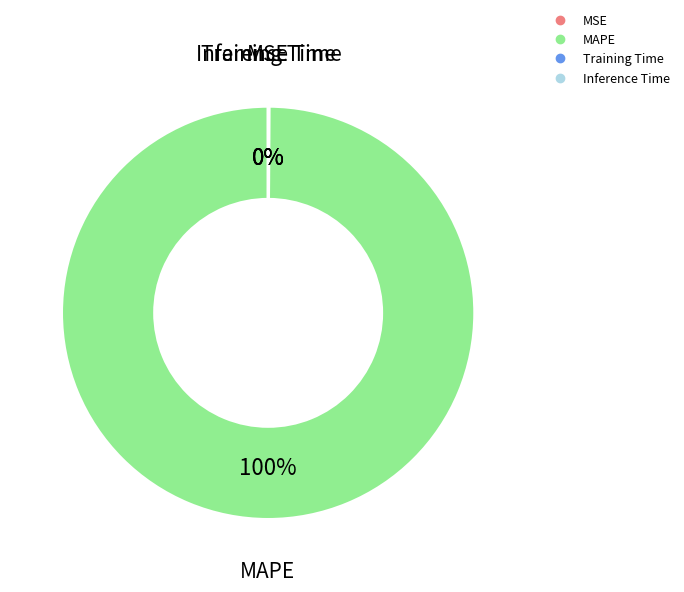

What is the largest slice in the pie chart?

MAPE